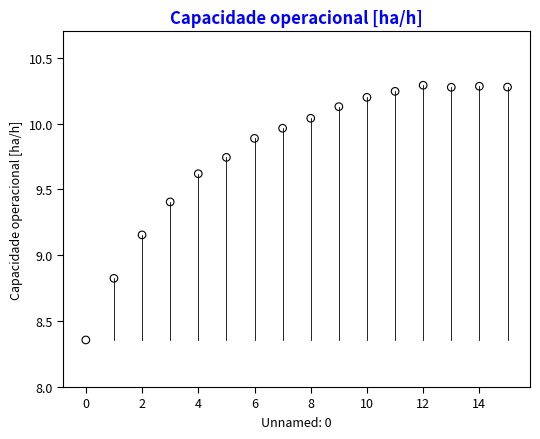

What is the range of Y values (max minus min)?

1.9